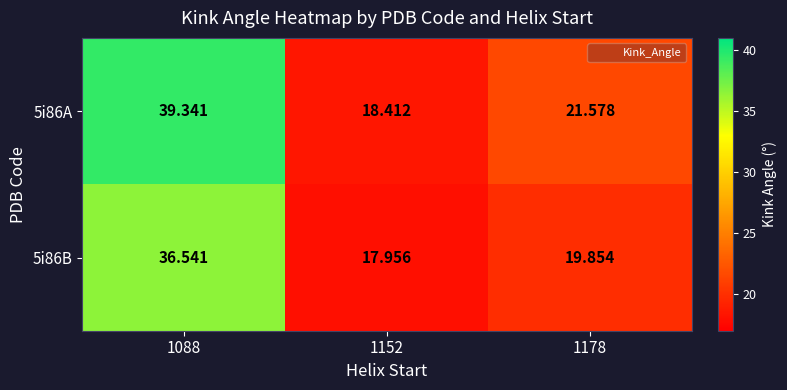

Is the value of 5i86A at 1178 greater than the value of 5i86B at 1152?

Yes